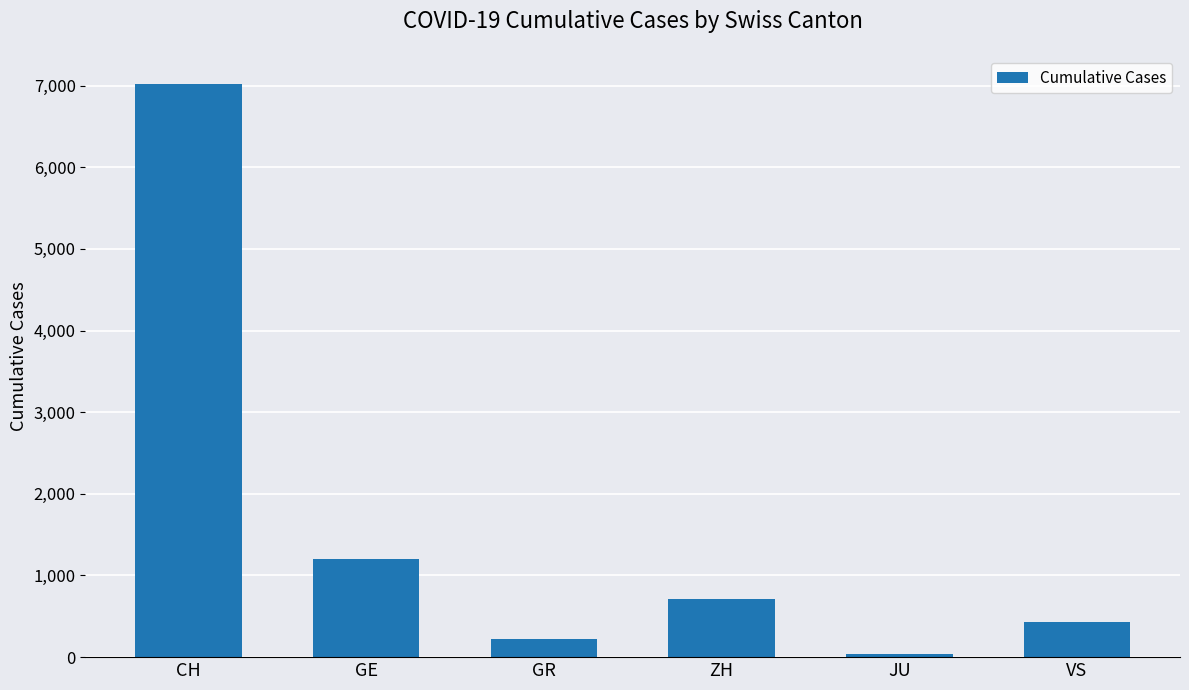

What is the difference between the maximum and minimum values?

6970